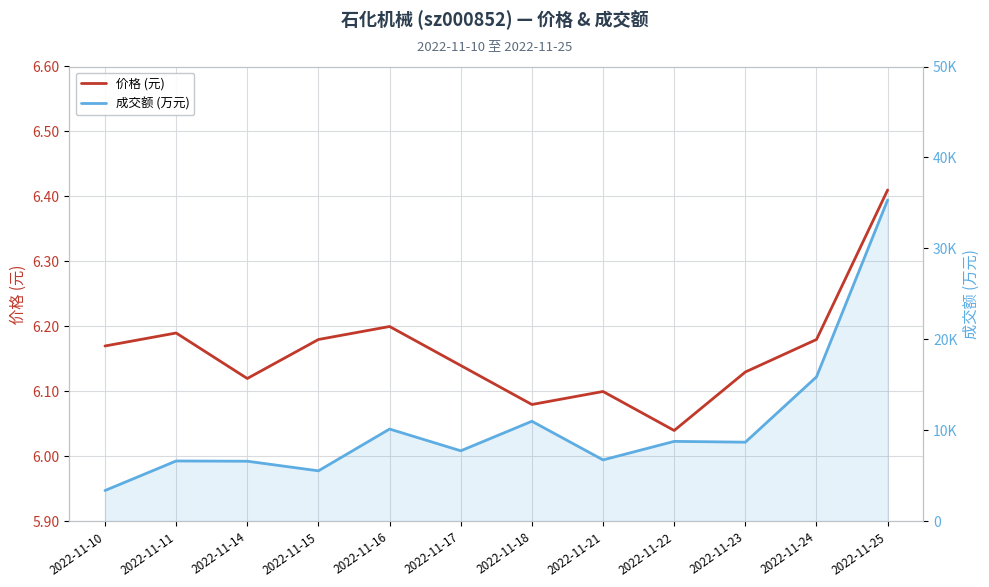

How many lines are shown in the chart?

2